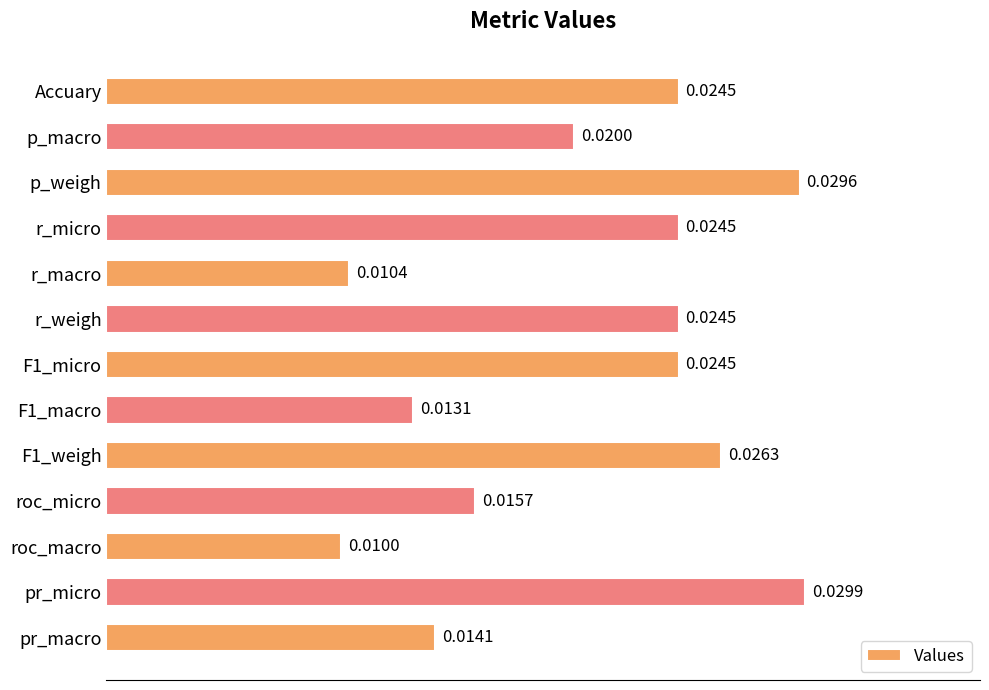

Between r_micro and pr_micro, which is larger?

pr_micro